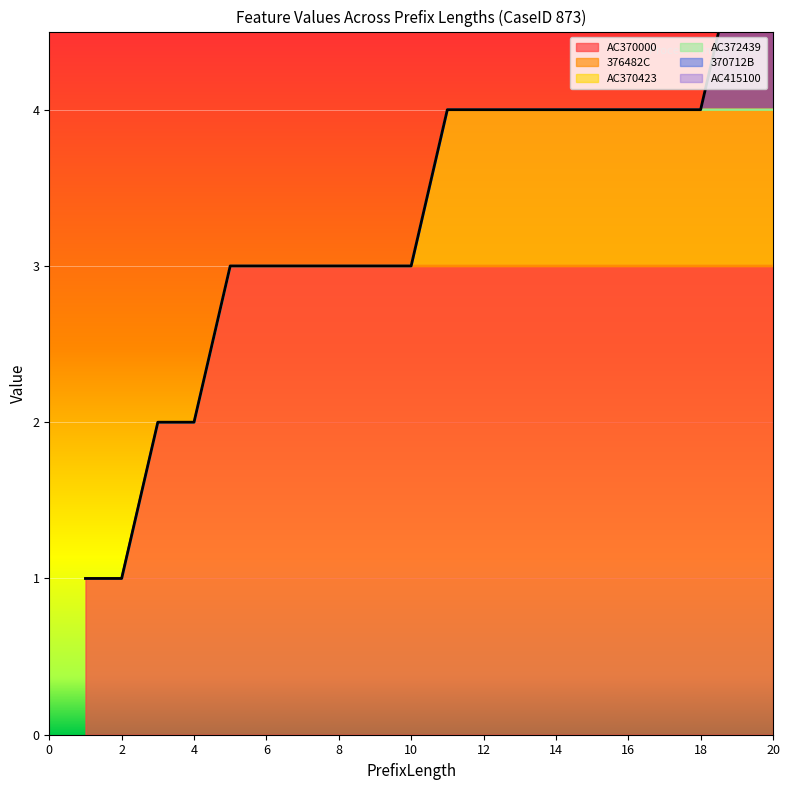

How many lines are shown in the chart?

6